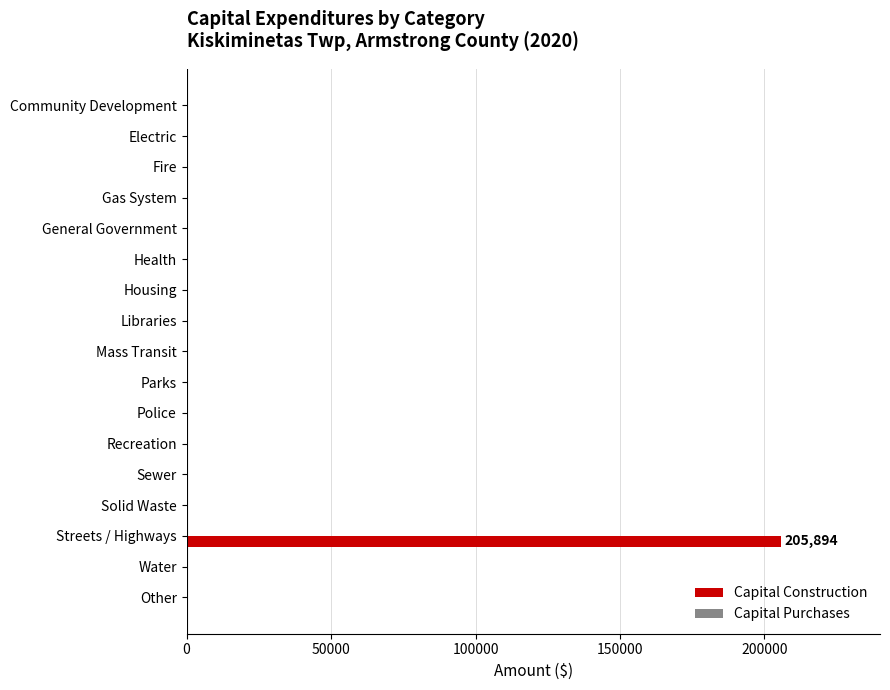

What is the sum of all values?

205894